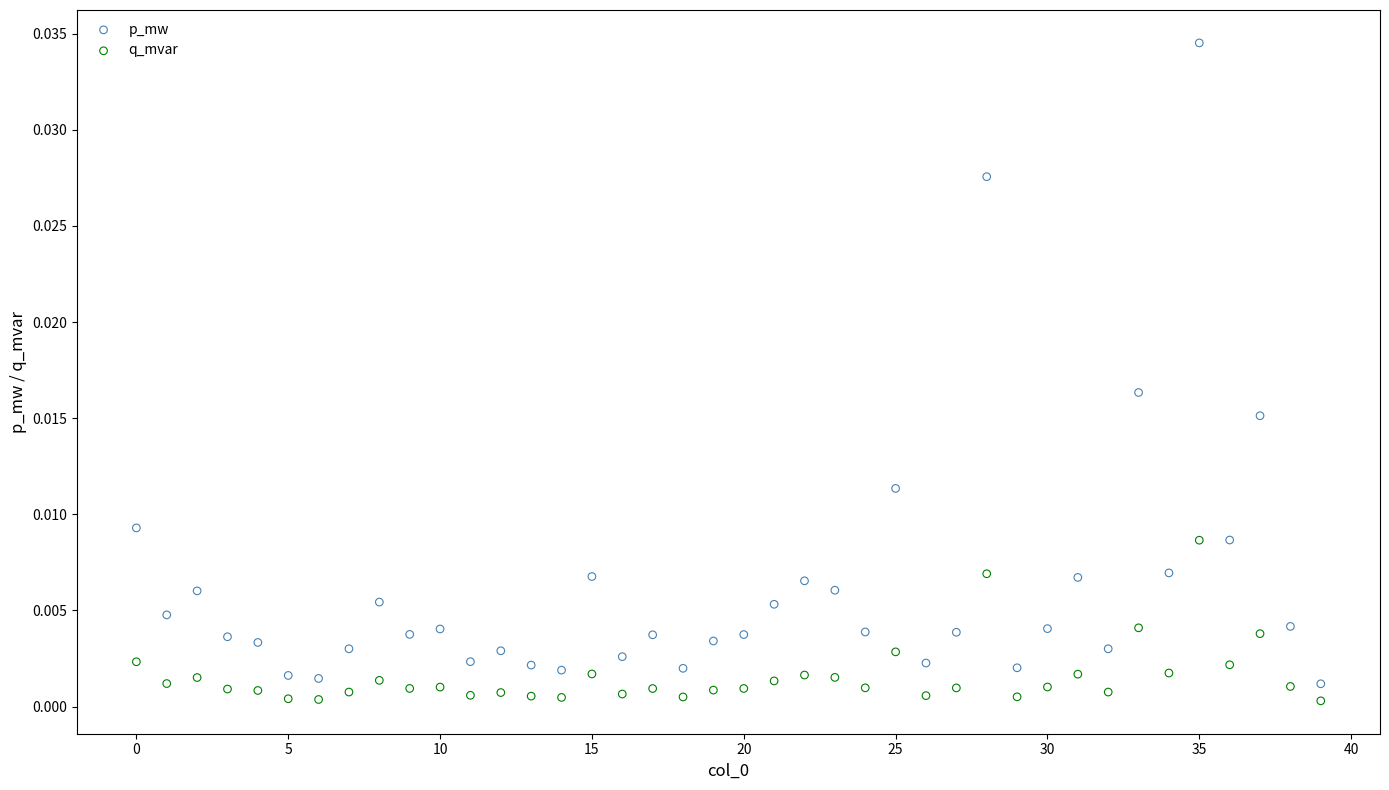

Which series contains the highest Y value?

p_mw